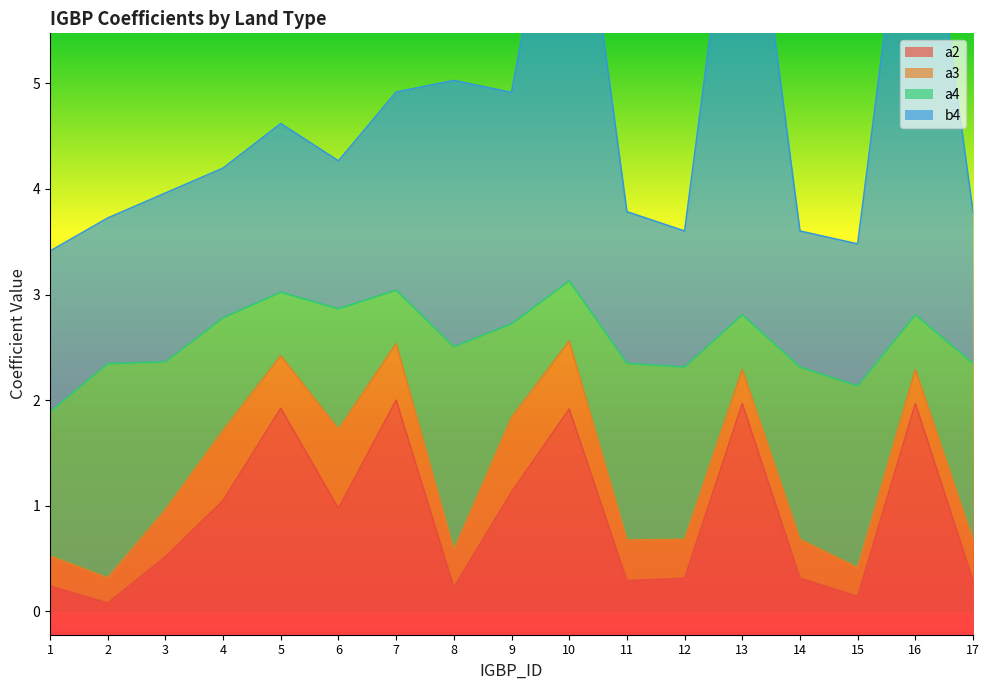

Rank the categories by a2 value from highest to lowest.

7, 13, 16, 5, 10, 9, 4, 6, 3, 12, 14, 11, 17, 1, 8, 15, 2